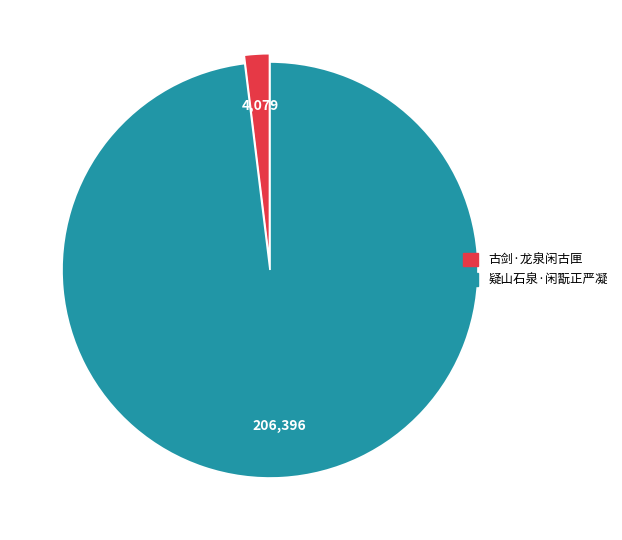

Is it true that 古剑·龙泉闲古匣 is 2% of the pie?

True